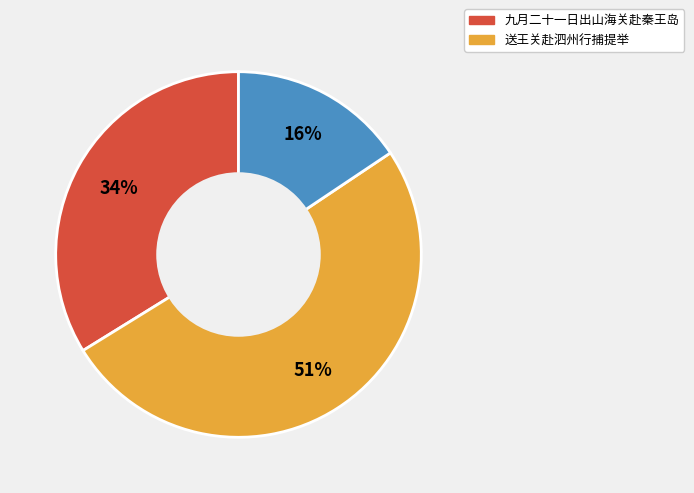

To the nearest percent, what is the average slice percentage?

33%